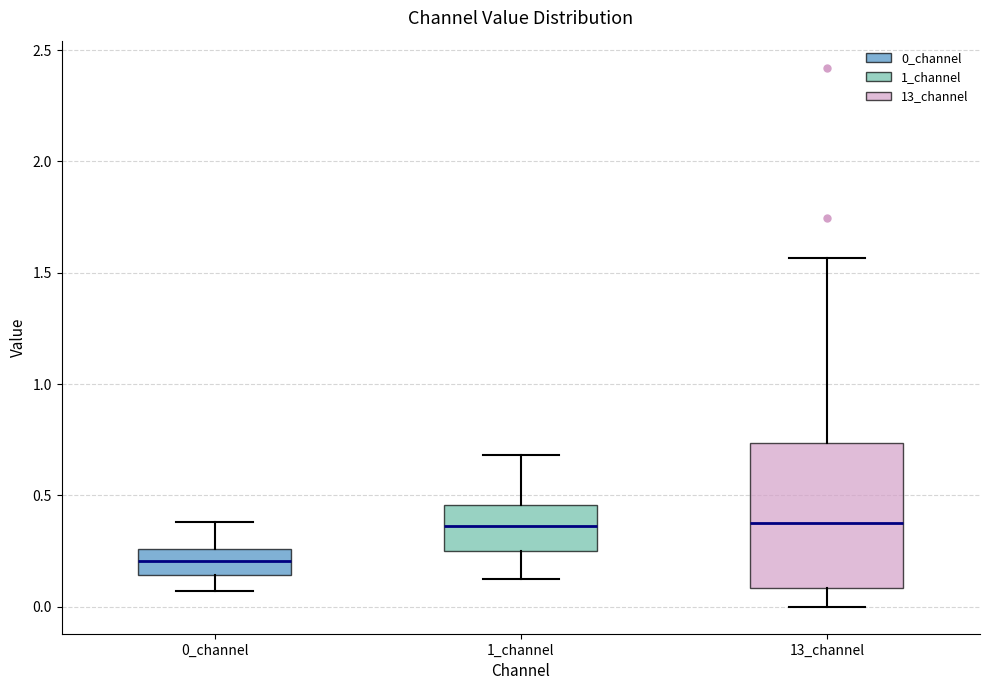

Comparing the boxes themselves (not the whiskers), which one is the tallest?

13_channel